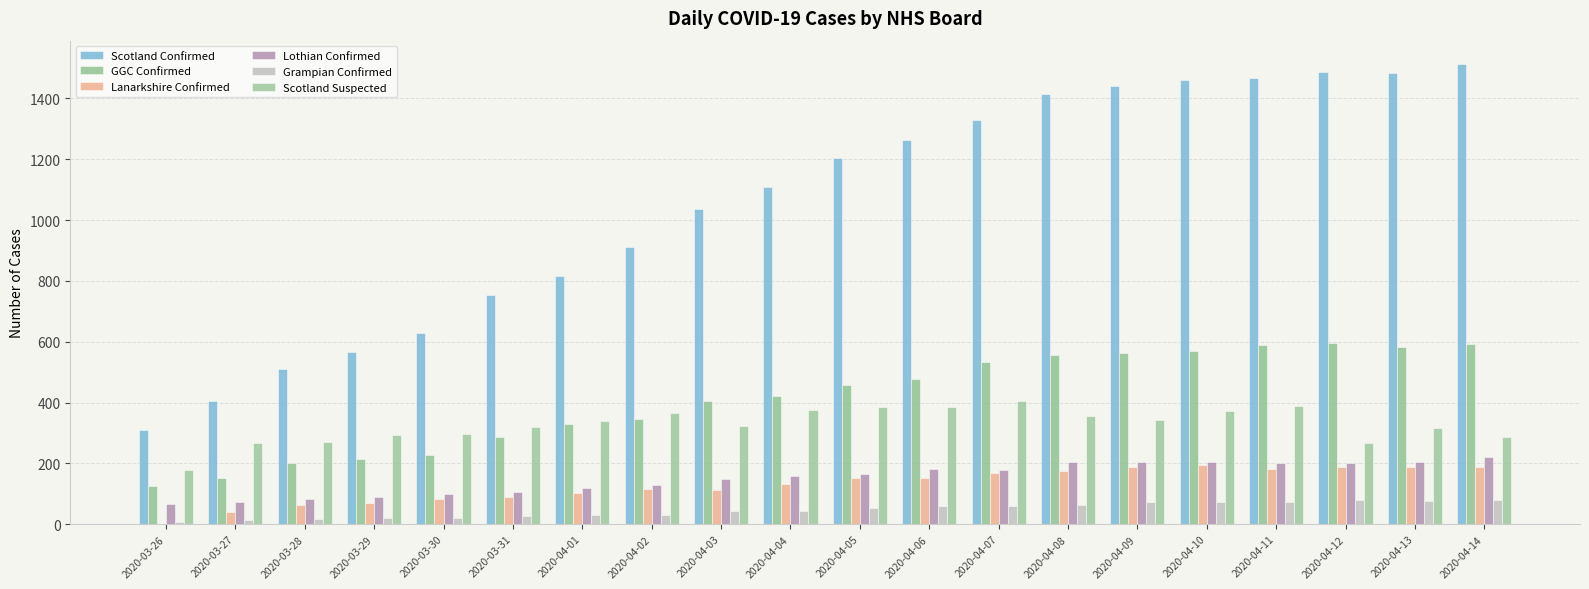

What is the value of the Scotland Confirmed bar at the 1st from the left?

311